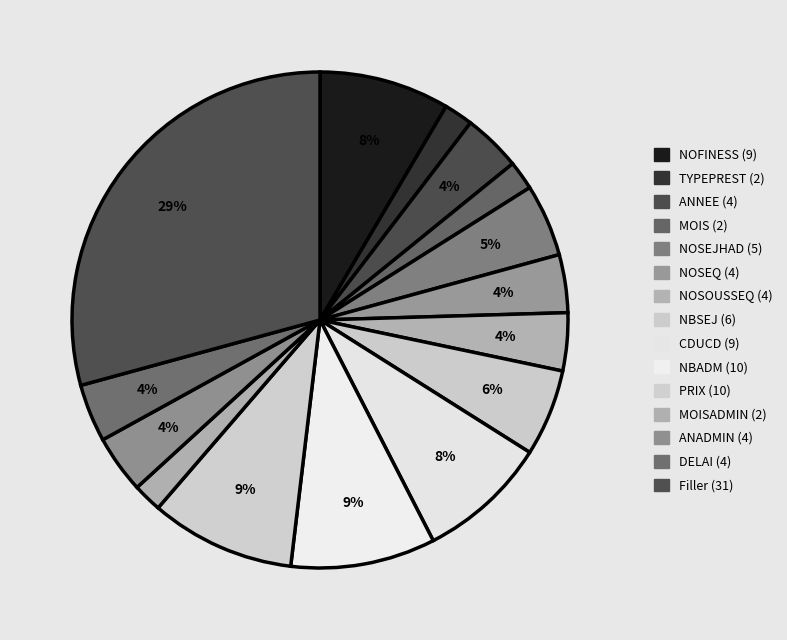

To the nearest percent, what percentage of the pie is NOSEJHAD (5)?

5%